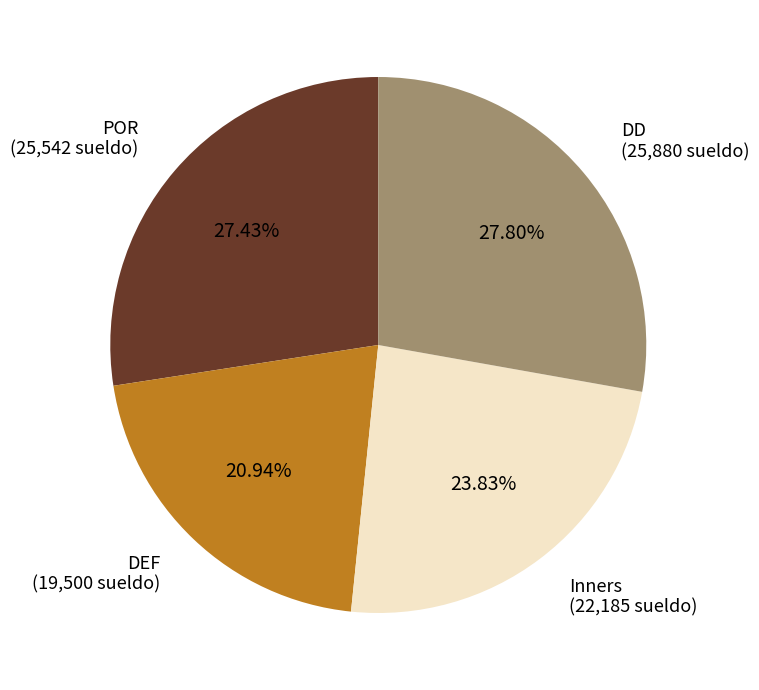

Is it true that DD is 22% of the pie?

False